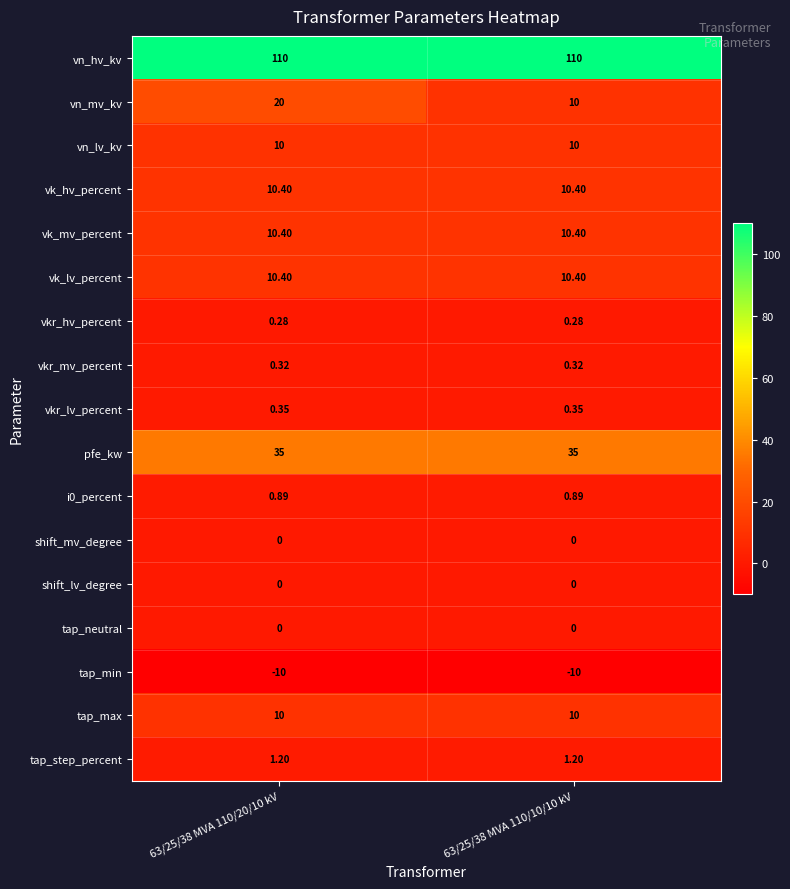

Between 63/25/38 MVA 110/20/10 kV and 63/25/38 MVA 110/10/10 kV, which series saw the biggest shift?

vn_mv_kv